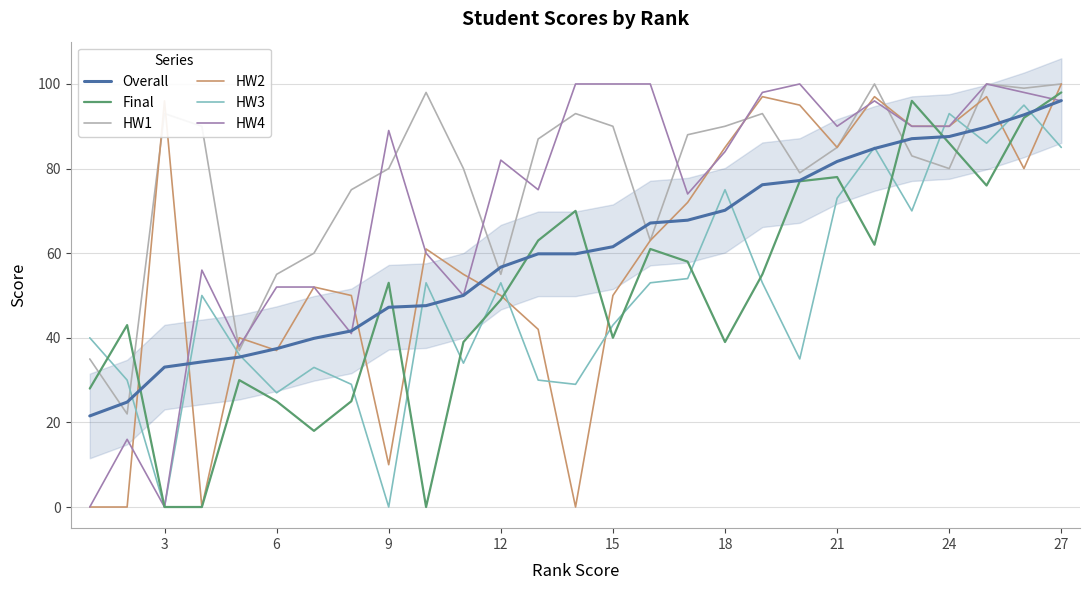

How many positive values does the HW3 series have?

25